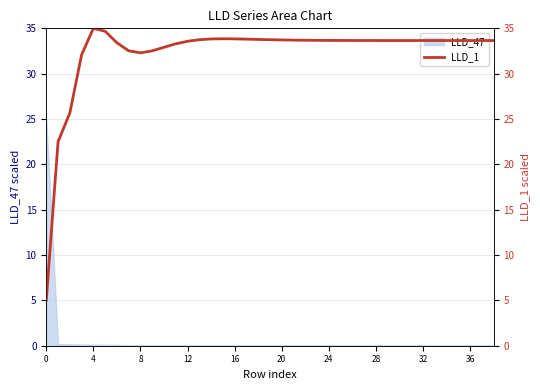

What is the label of the 34th point from the left?

33